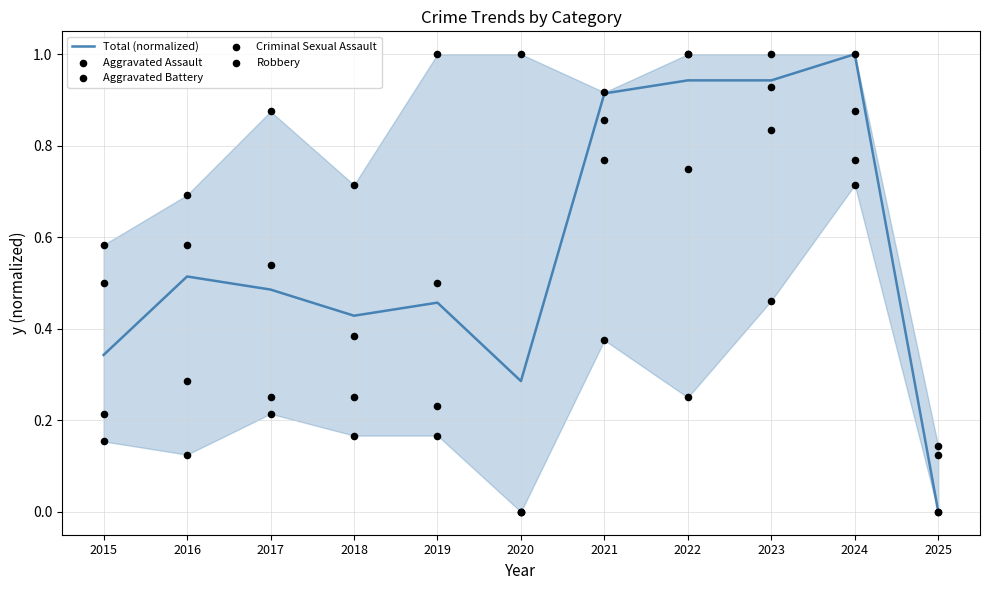

At which category is the sum across all series the highest?

2024